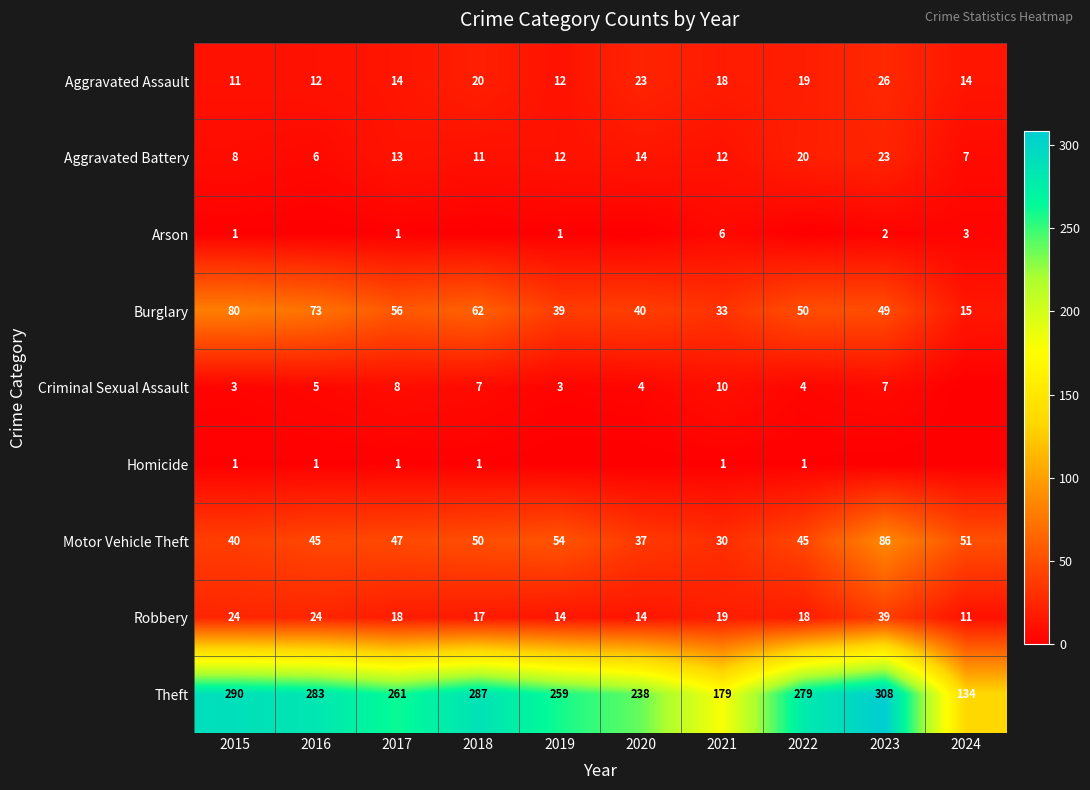

The Aggravated Assault series shows 23 at 2020. True or false?

True